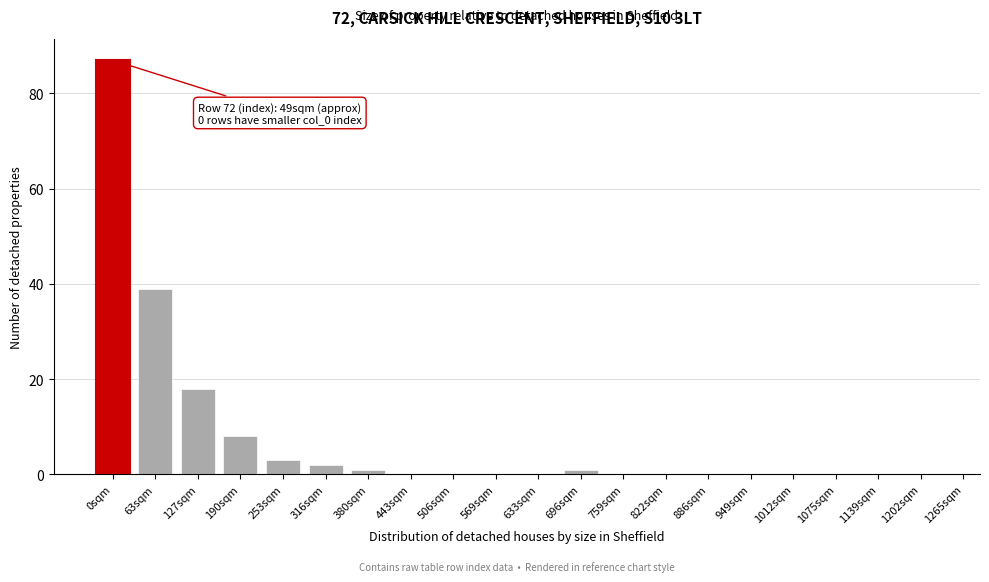

Reading left to right, extract all data points from this chart.

0sqm=87	63sqm=39	127sqm=18	190sqm=8	253sqm=3	316sqm=2	380sqm=1	443sqm=0	506sqm=0	569sqm=0	633sqm=0	696sqm=1	759sqm=0	822sqm=0	886sqm=0	949sqm=0	1012sqm=0	1075sqm=0	1139sqm=0	1202sqm=0